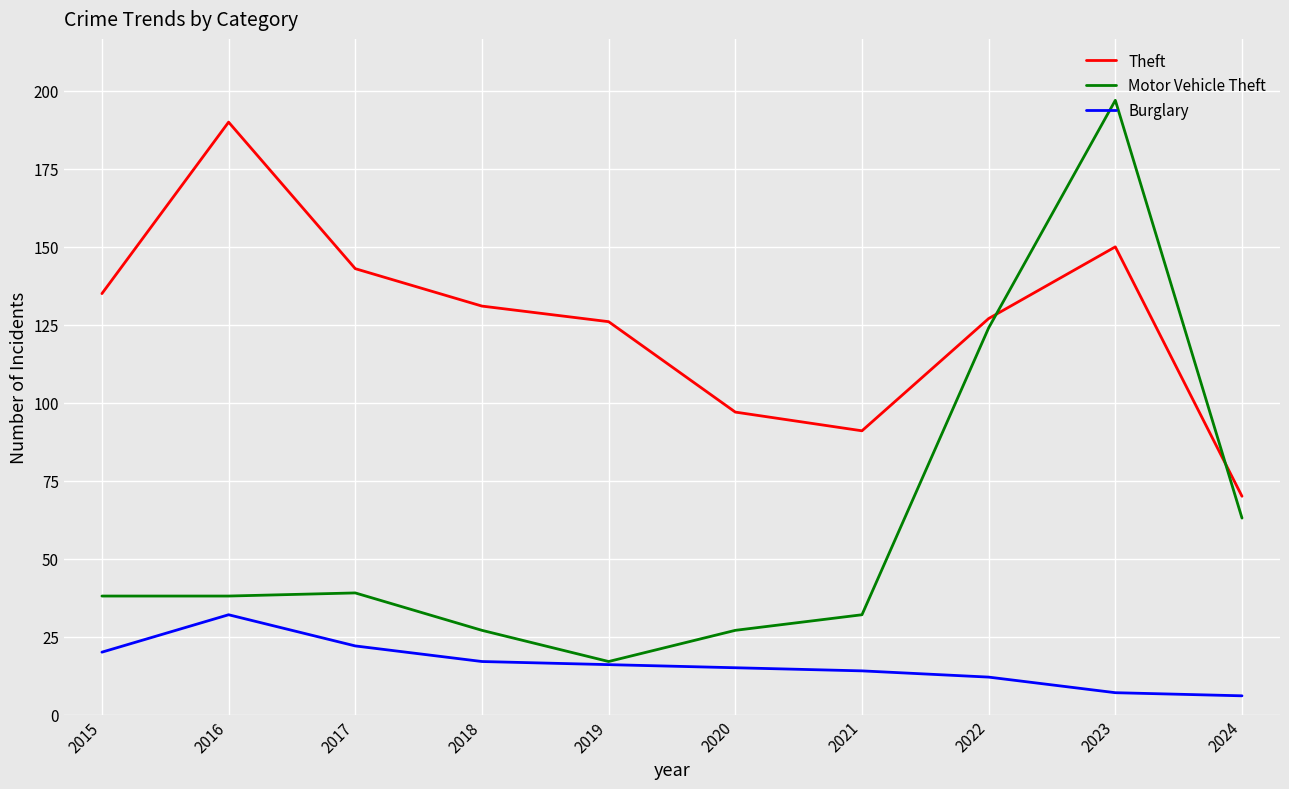

What value does the Theft series have at 2022?

127